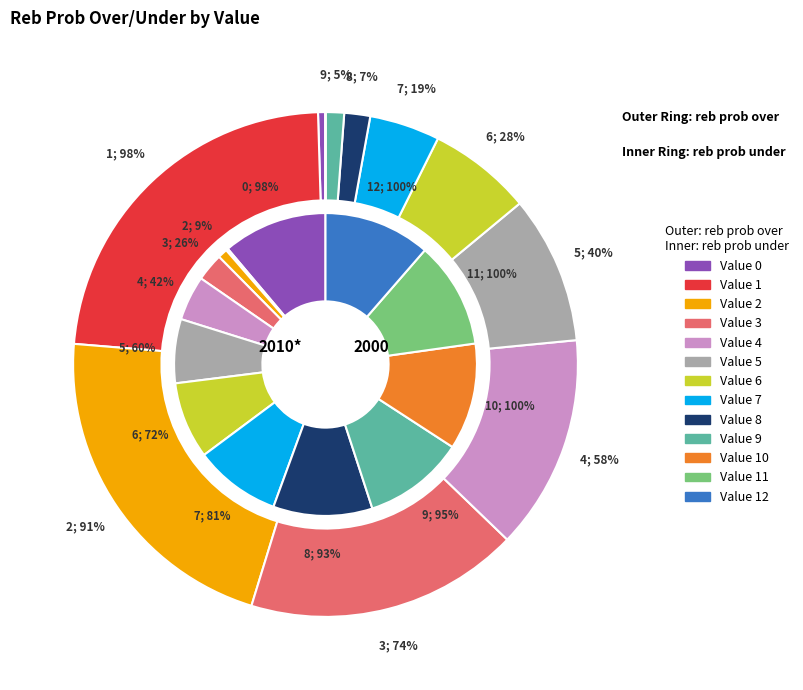

What percentage is the 1 slice, to the nearest percent?

23%